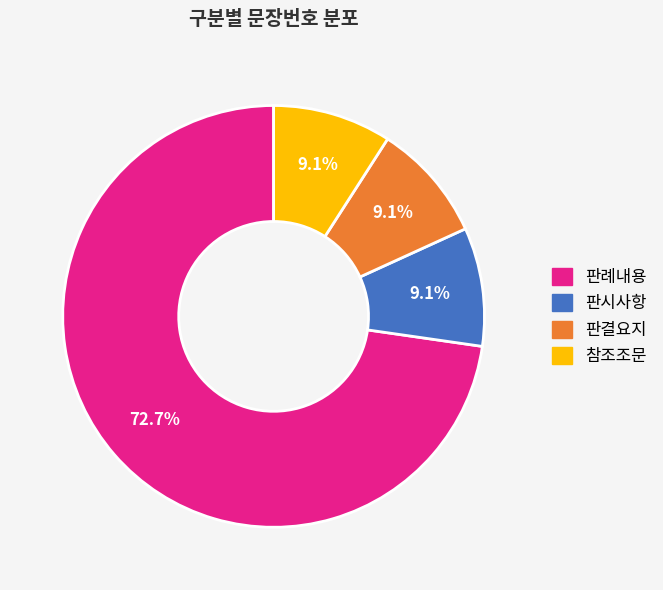

To the nearest percent, what portion does 참조조문 represent?

9%